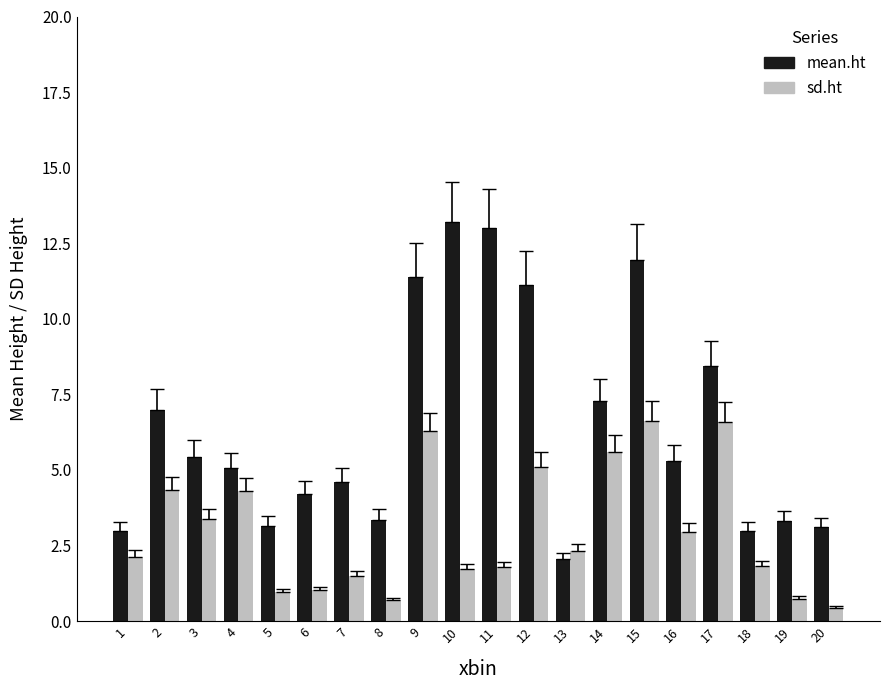

What is the smallest value displayed?

0.5